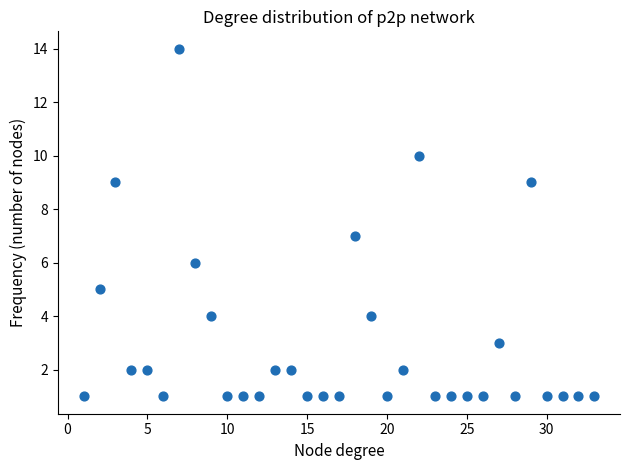

What is the range of Y values (max minus min)?

13